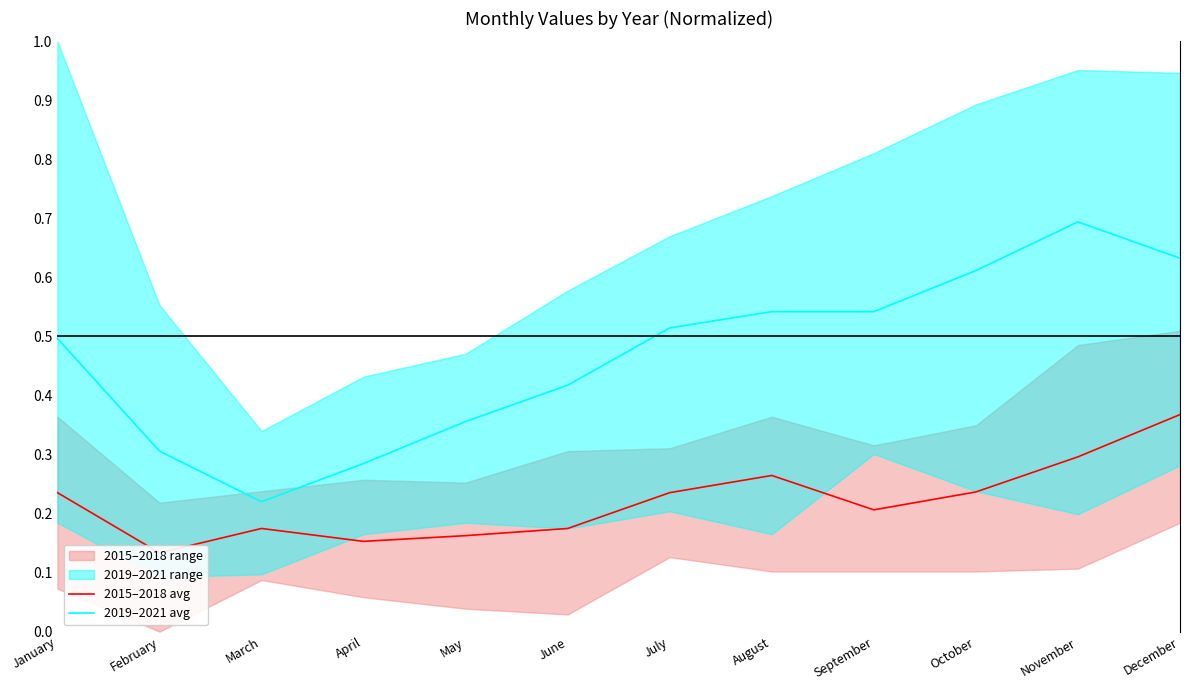

How many lines are shown in the chart?

2